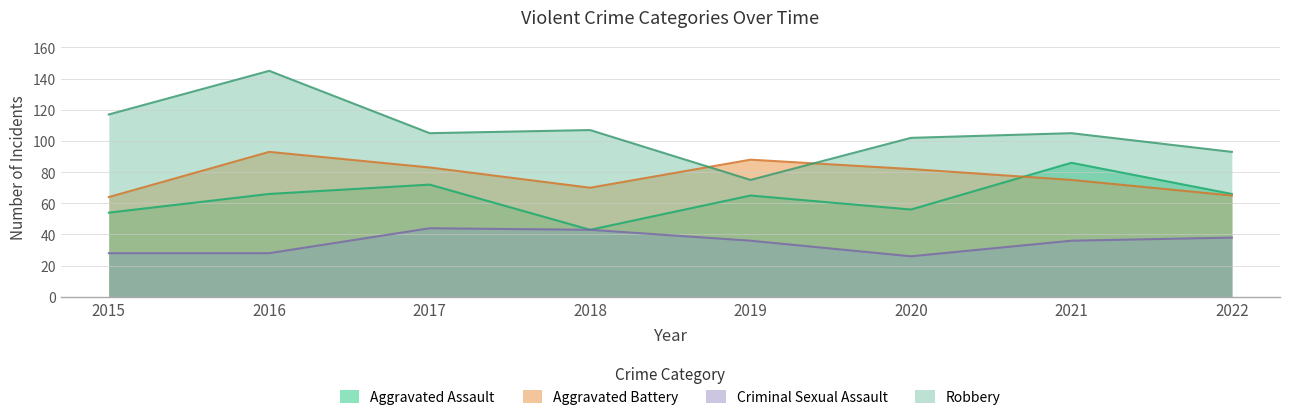

What is the sum of the Robbery values at 2020 and 2015?

219